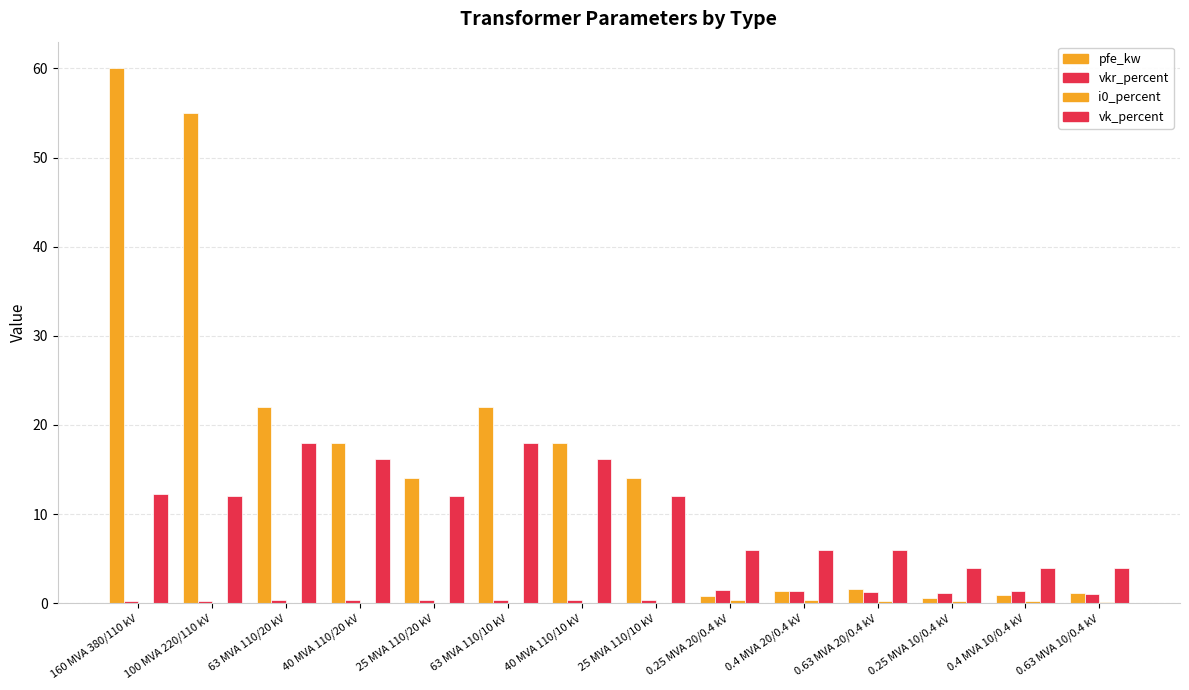

How many series are shown in this chart?

4